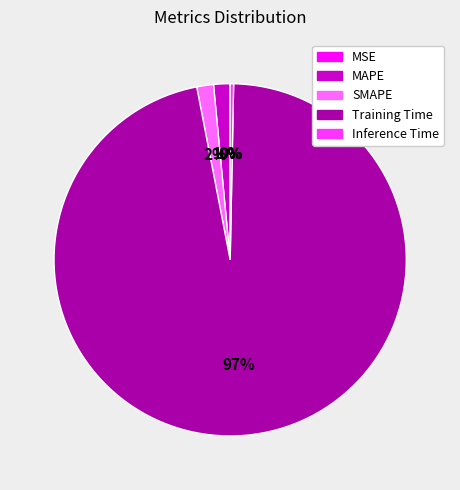

Which slice is the largest?

Training Time